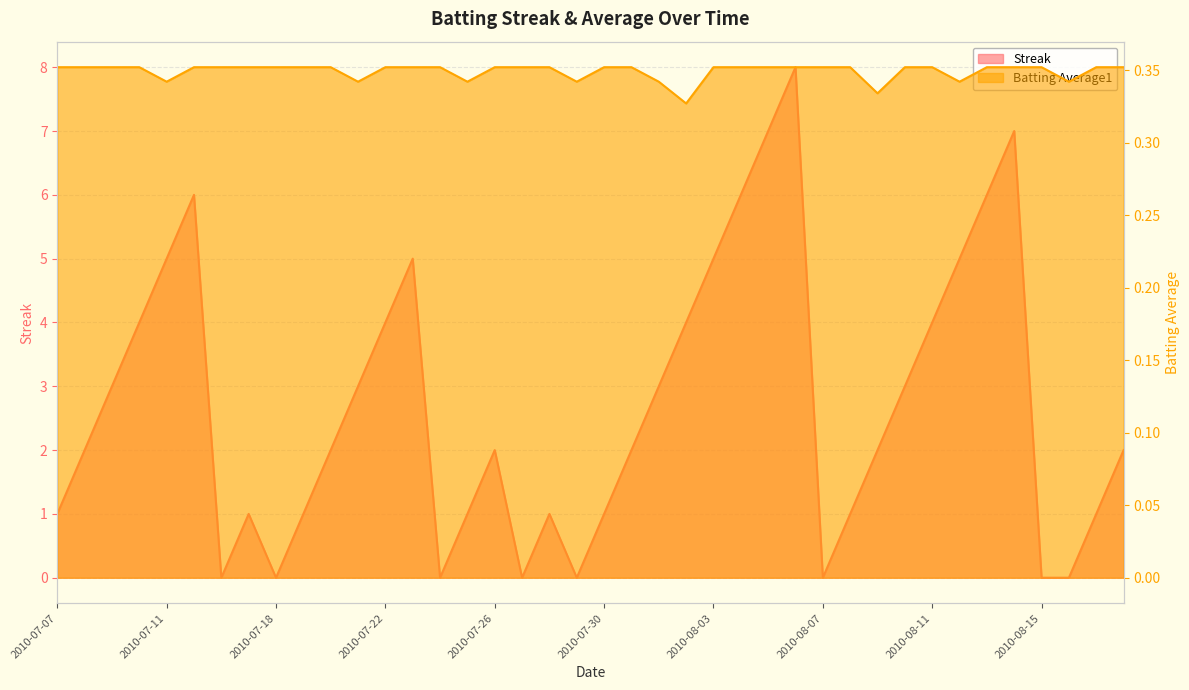

List the labels in order of Batting Average1 value, smallest first.

2010-08-02, 2010-08-09, 2010-07-11, 2010-07-21, 2010-07-25, 2010-07-29, 2010-08-01, 2010-08-12, 2010-08-16, 2010-07-07, 2010-07-08, 2010-07-09, 2010-07-10, 2010-07-15, 2010-07-16, 2010-07-17, 2010-07-18, 2010-07-19, 2010-07-20, 2010-07-22, 2010-07-23, 2010-07-24, 2010-07-26, 2010-07-27, 2010-07-28, 2010-07-30, 2010-07-31, 2010-08-03, 2010-08-04, 2010-08-05, 2010-08-06, 2010-08-07, 2010-08-08, 2010-08-10, 2010-08-11, 2010-08-13, 2010-08-14, 2010-08-15, 2010-08-17, 2010-08-18